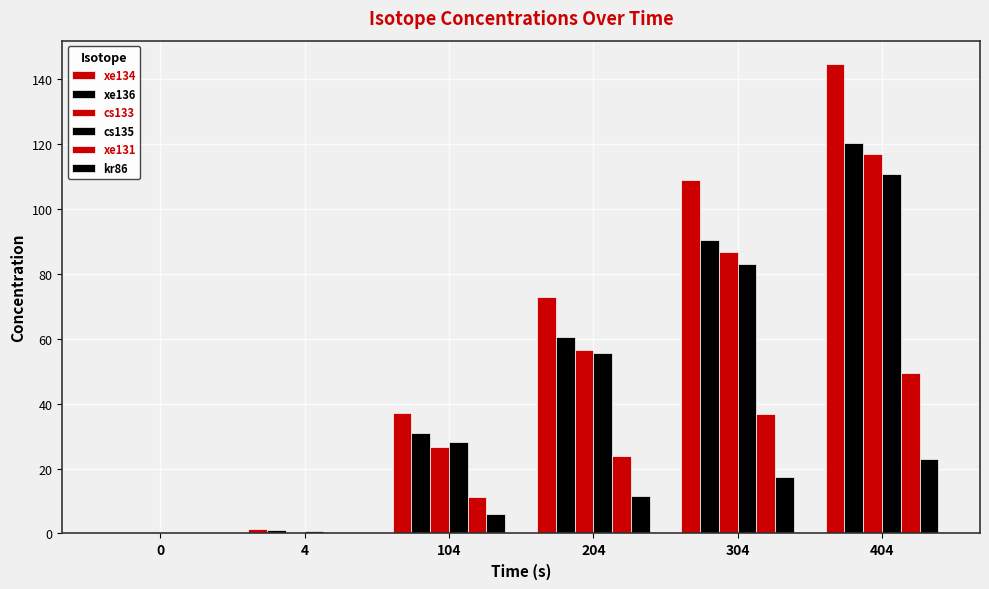

Are the bars grouped side by side (vs. stacked)?

Yes